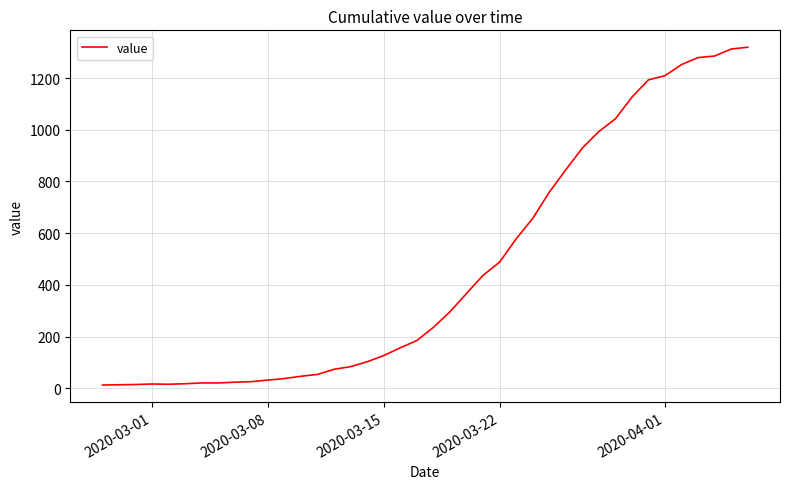

What is the difference between the maximum and minimum values?

1306